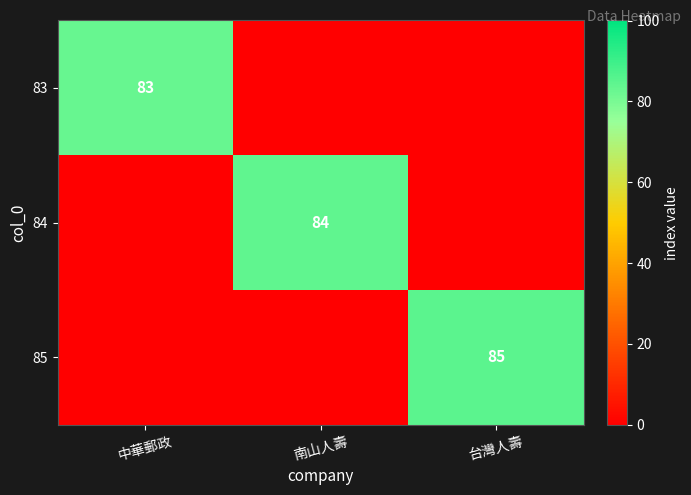

True or false: 85 has a value of 143 at 台灣人壽.

False